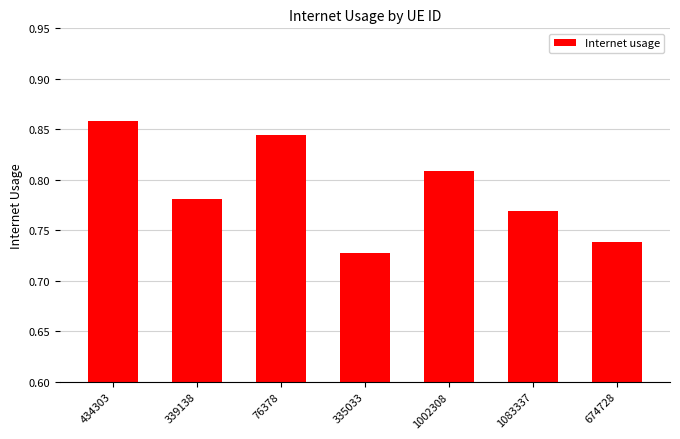

How many categories are shown in the chart?

7